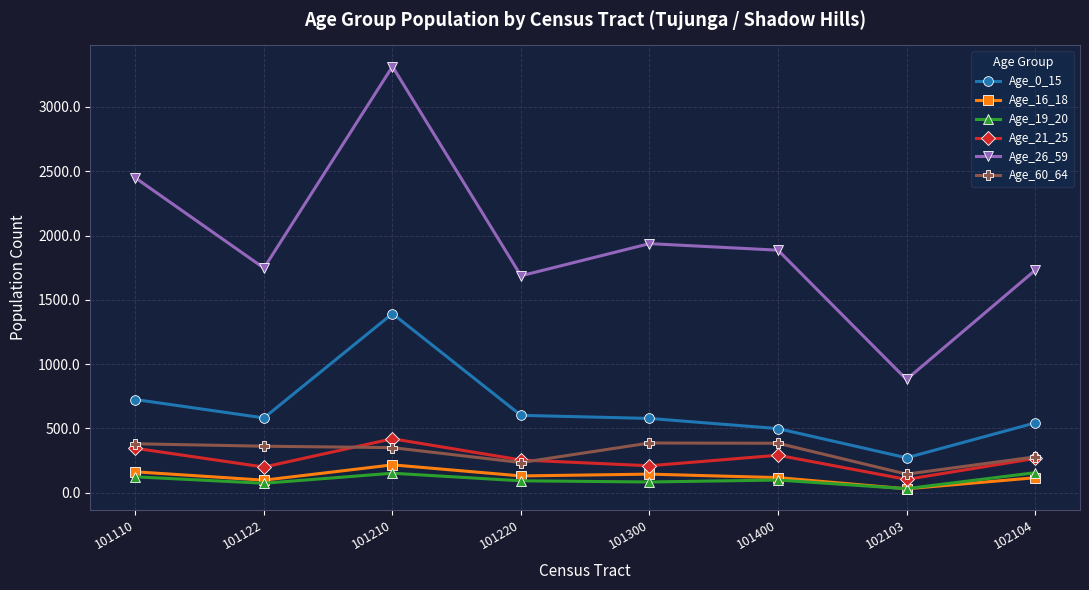

True or false: Age_19_20 and Age_0_15 intersect in this chart.

False